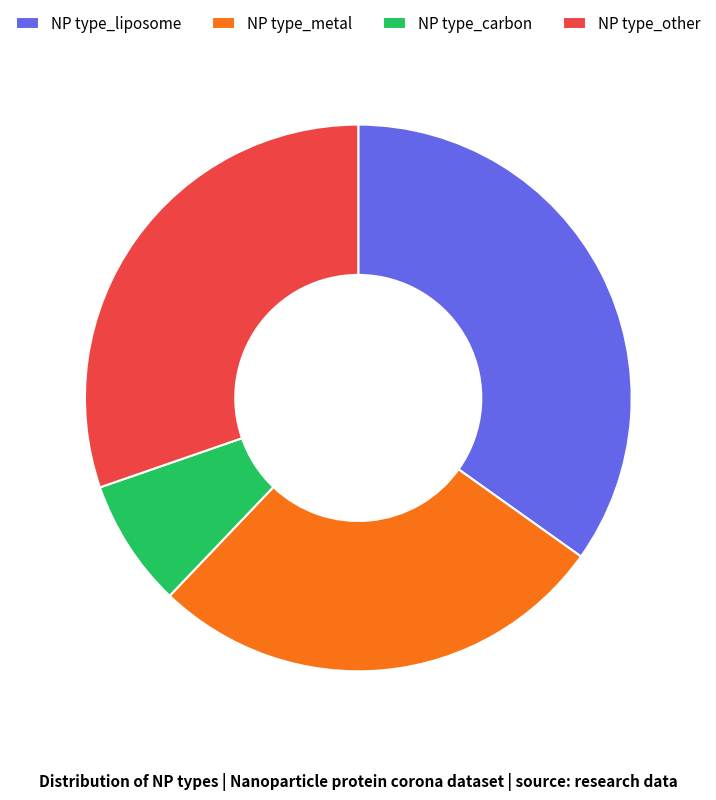

Which has a higher value, NP type_carbon or NP type_liposome?

NP type_liposome